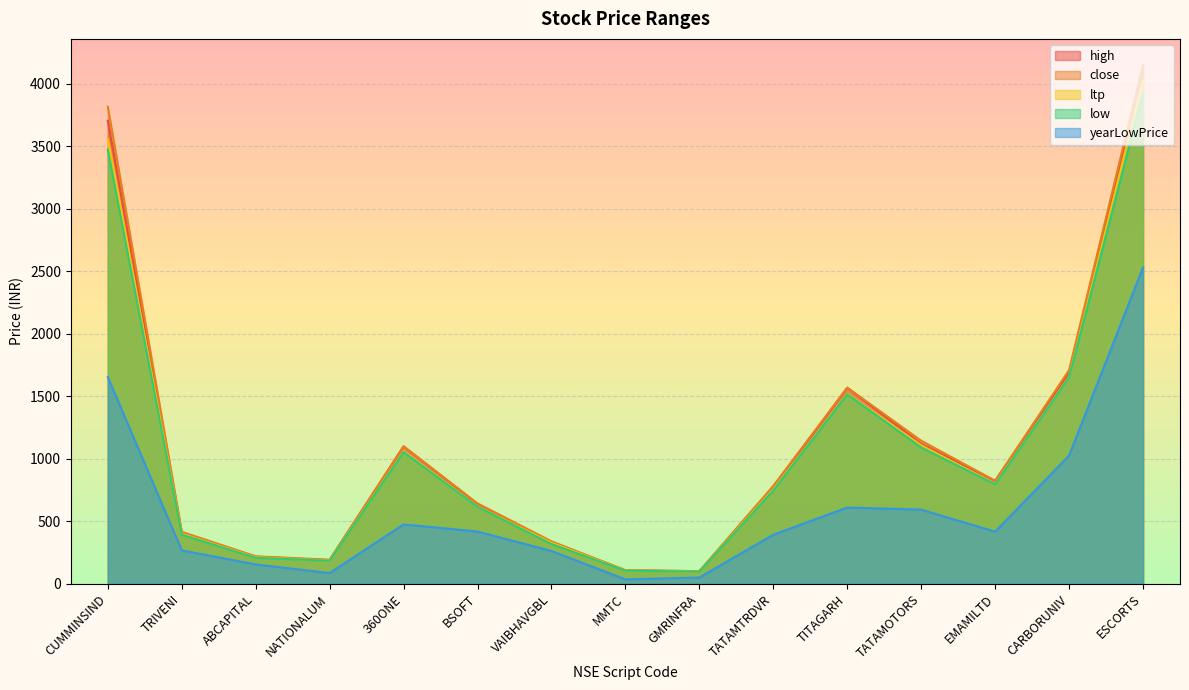

True or false: low has a value of 1530.4 at TATAMOTORS.

False